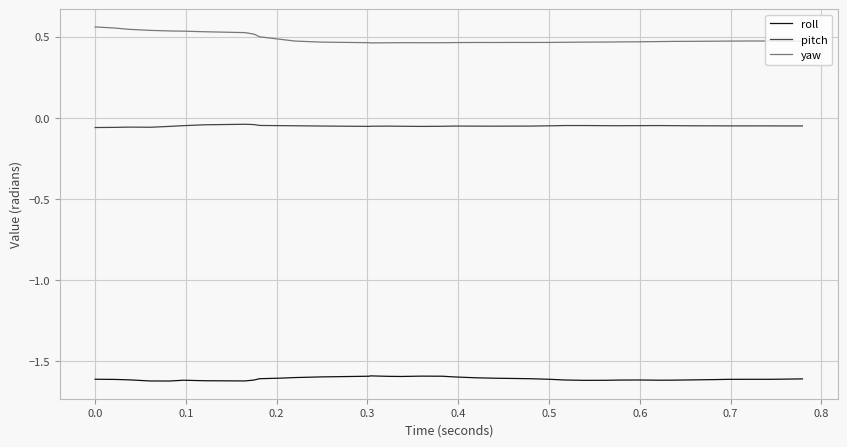

What is the highest value of the roll series?

-1.6